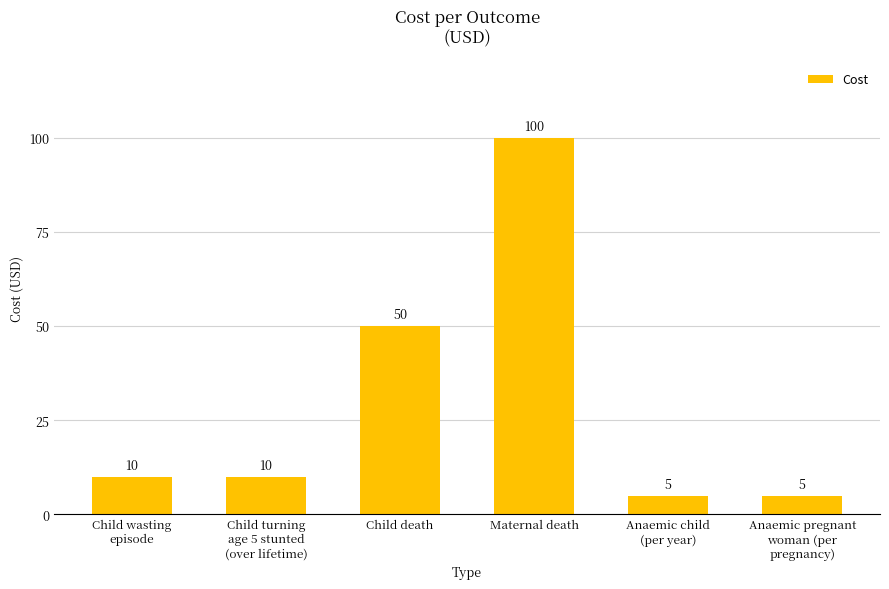

Which has a higher value, Maternal death or Anaemic child
(per year)?

Maternal death